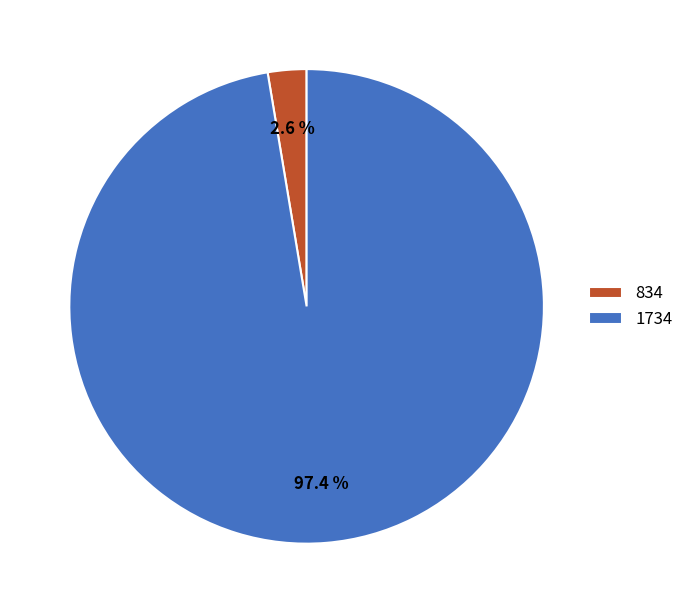

To the nearest percent, what portion does 834 represent?

3%